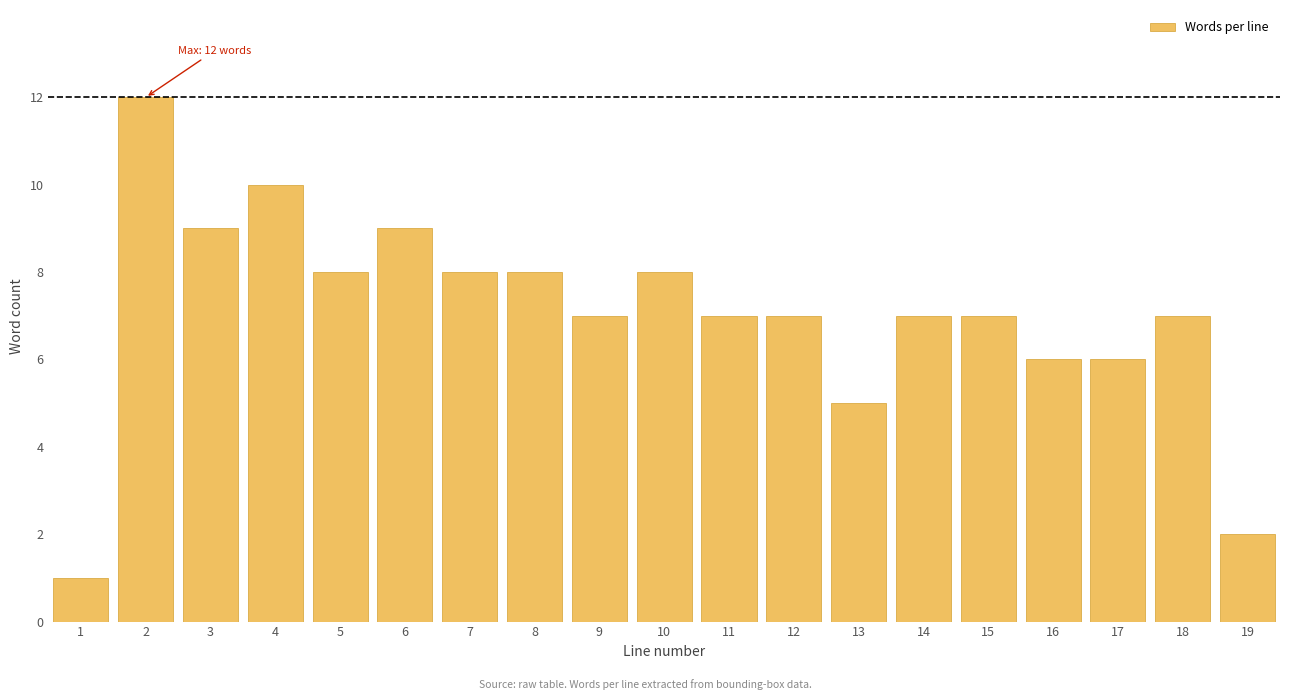

Reading left to right, list all the values displayed in this chart.

1	12	9	10	8	9	8	8	7	8	7	7	5	7	7	6	6	7	2